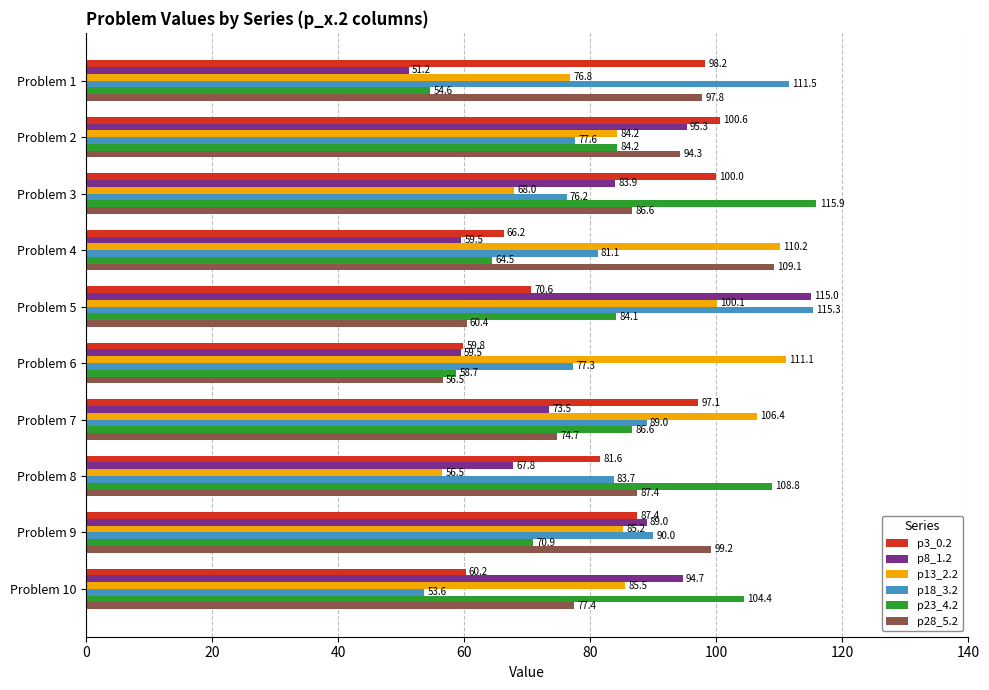

Which series changed the most between Problem 2 and Problem 9?

p23_4.2